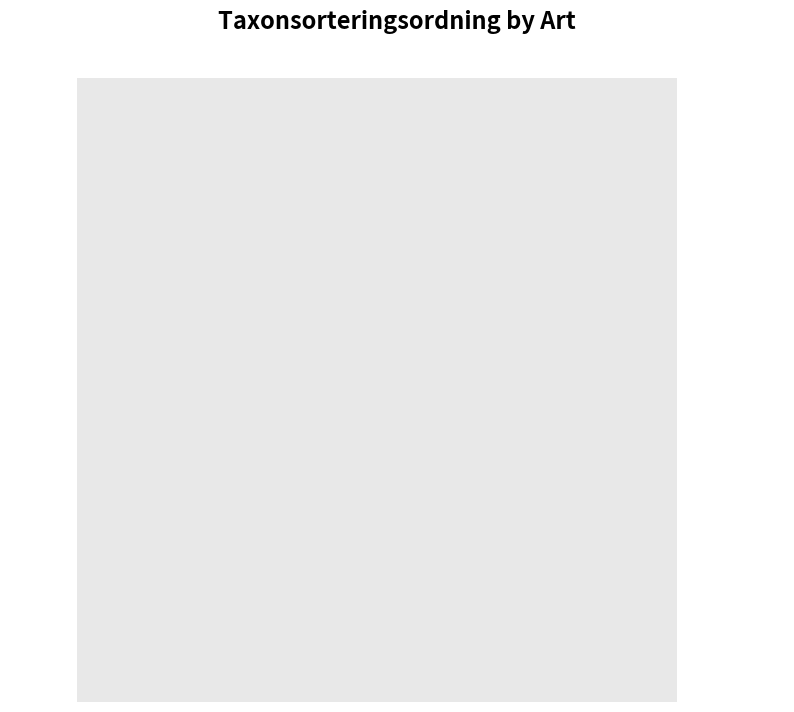

How many segments does this pie chart have?

2